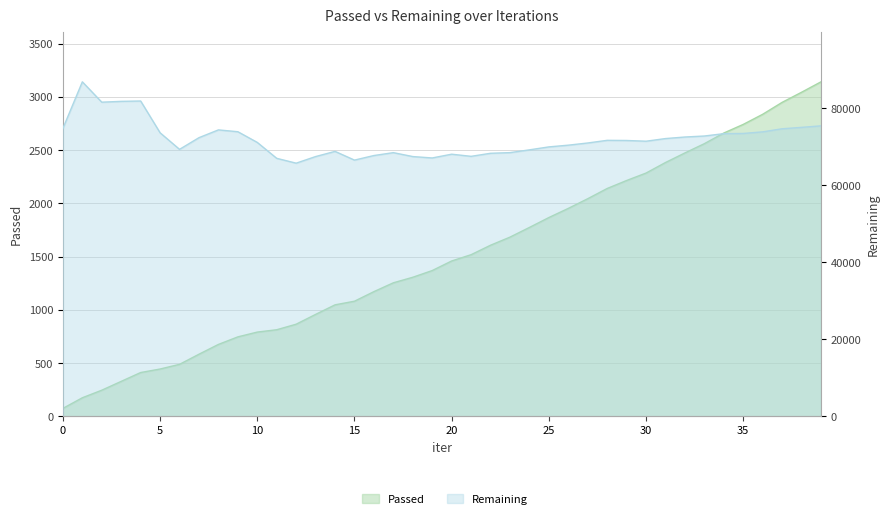

The value of Passed at 38 is 4648. True or false?

False